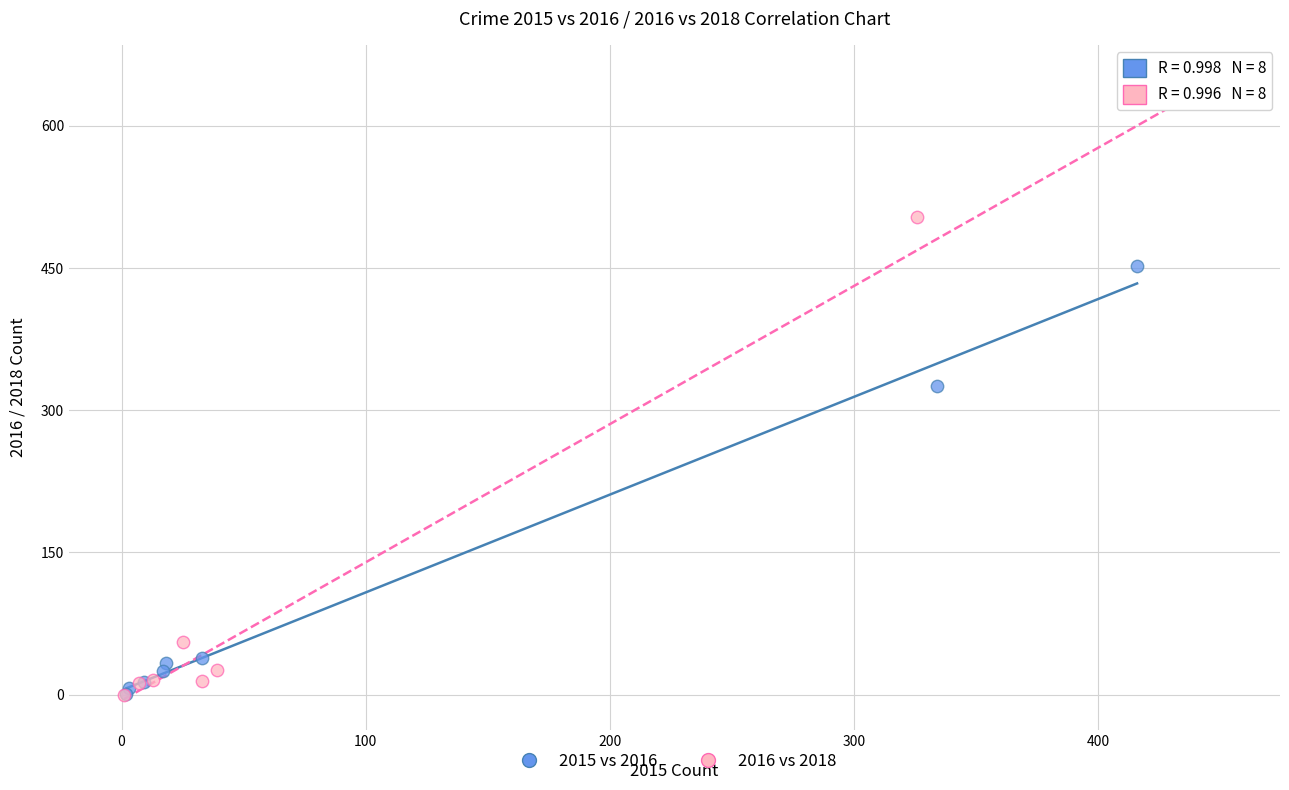

What are all the series names shown in the legend?

2015 vs 2016, 2016 vs 2018